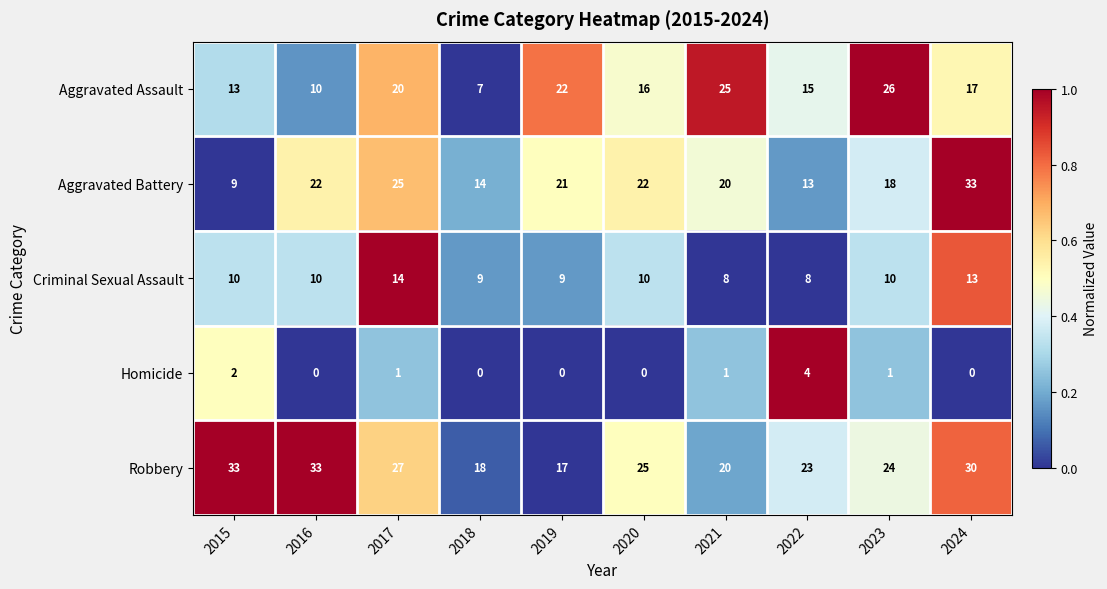

What is the minimum value for Criminal Sexual Assault?

8